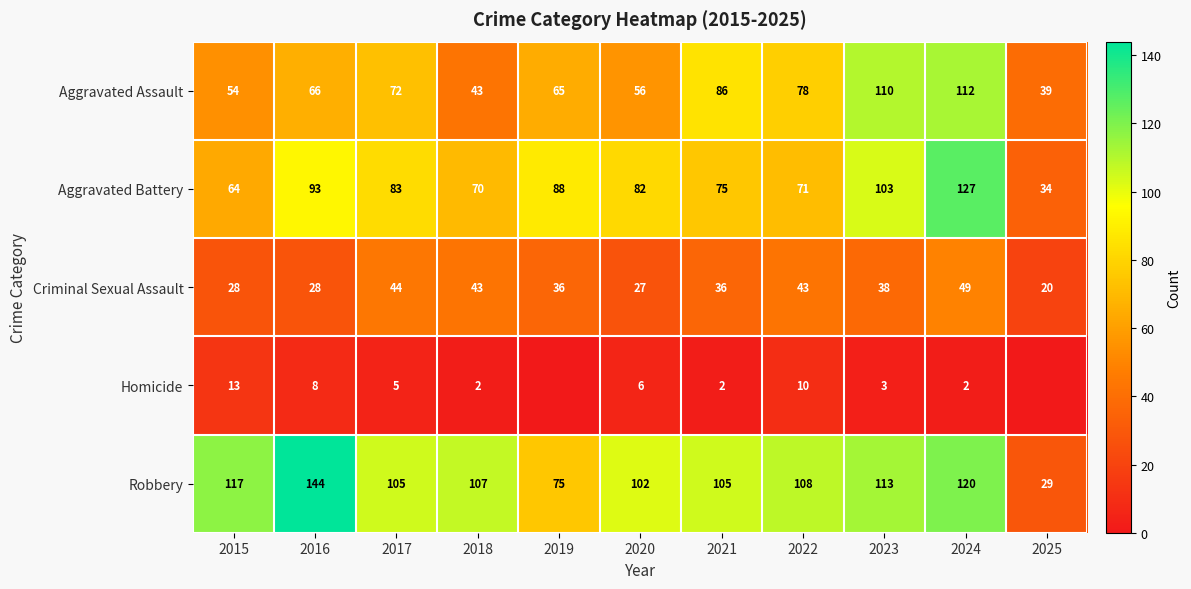

At 2019, list the series in order from largest to smallest.

Aggravated Battery, Robbery, Aggravated Assault, Criminal Sexual Assault, Homicide